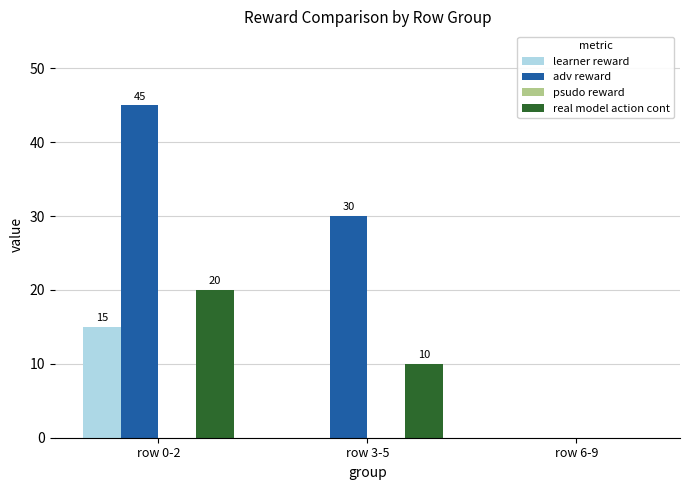

Is it true that adv reward equals 0 at row 6-9?

True